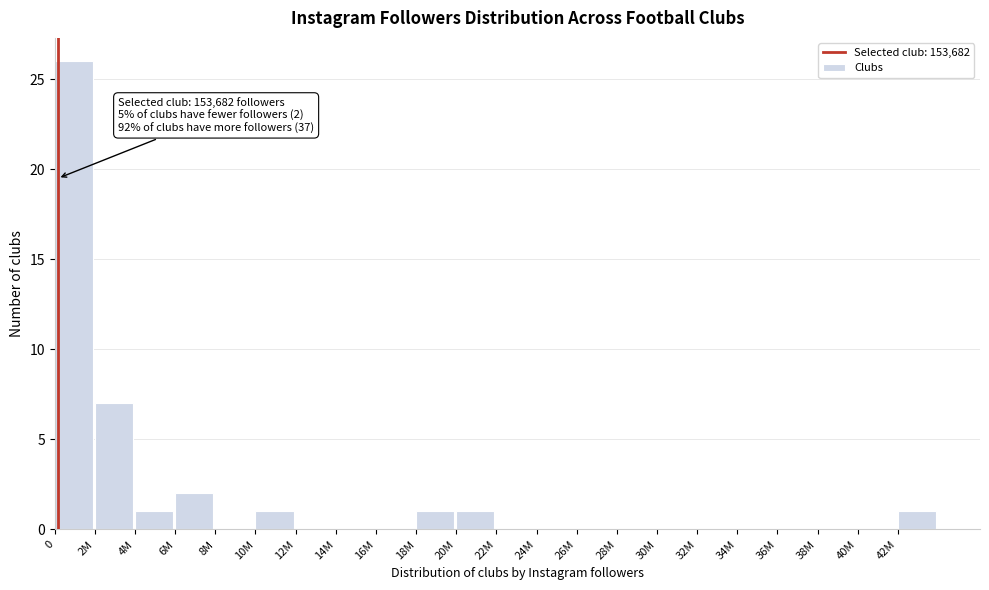

Reading left to right, list all the values displayed in this chart.

0=26	2M=7	4M=1	6M=2	8M=0	10M=1	12M=0	14M=0	16M=0	18M=1	20M=1	22M=0	24M=0	26M=0	28M=0	30M=0	32M=0	34M=0	36M=0	38M=0	40M=0	42M=1